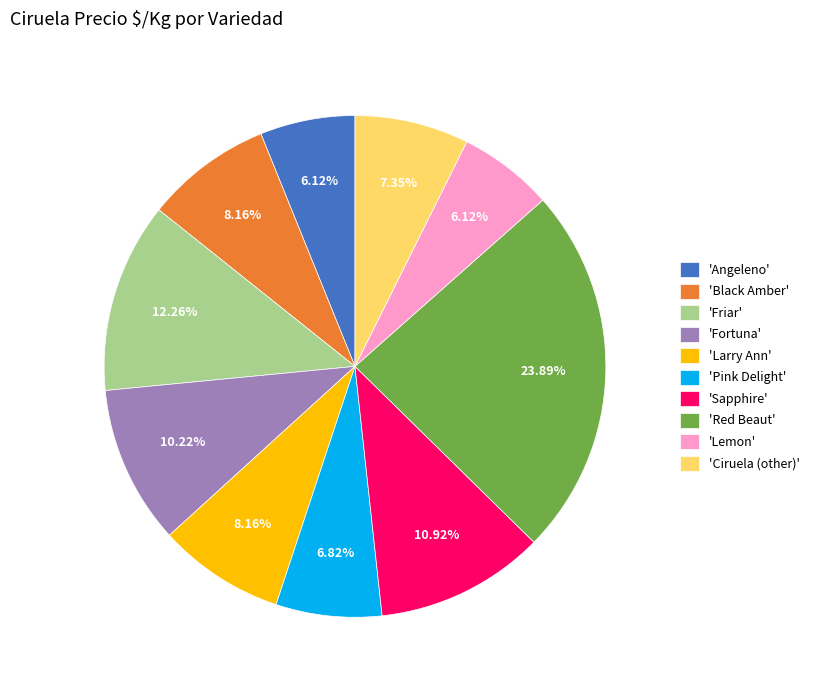

Which slice is the largest?

'Red Beaut'